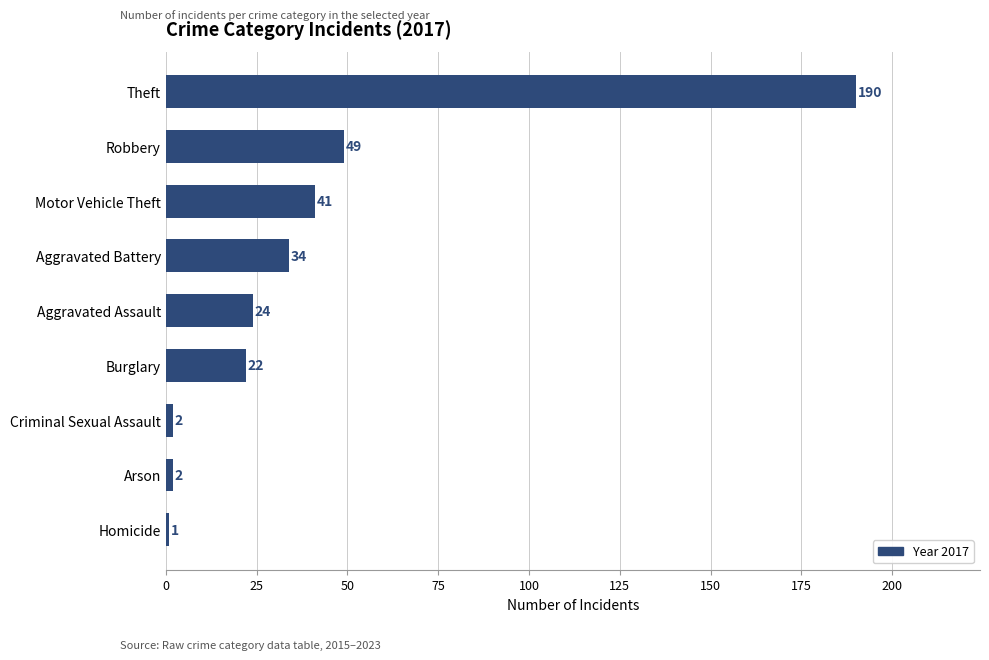

What value does the data have at Theft?

190